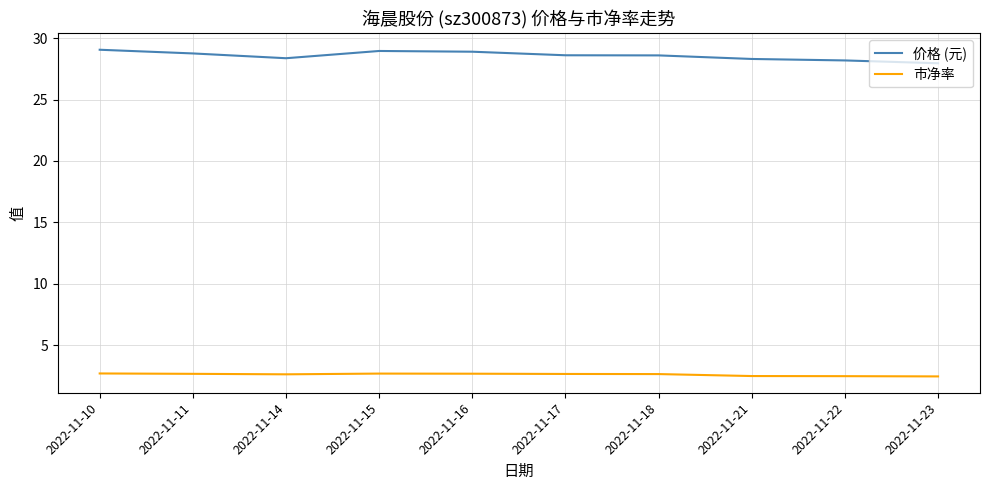

Is the value of 市净率 at 2022-11-10 greater than the value of 价格 (元) at 2022-11-17?

No